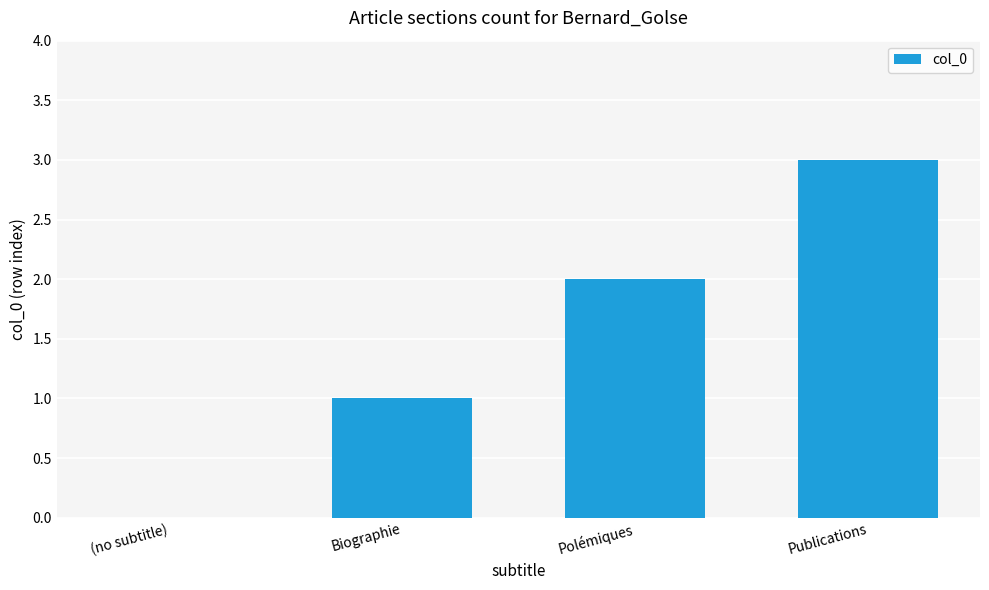

What is the change in value from (no subtitle) to Publications?

+3